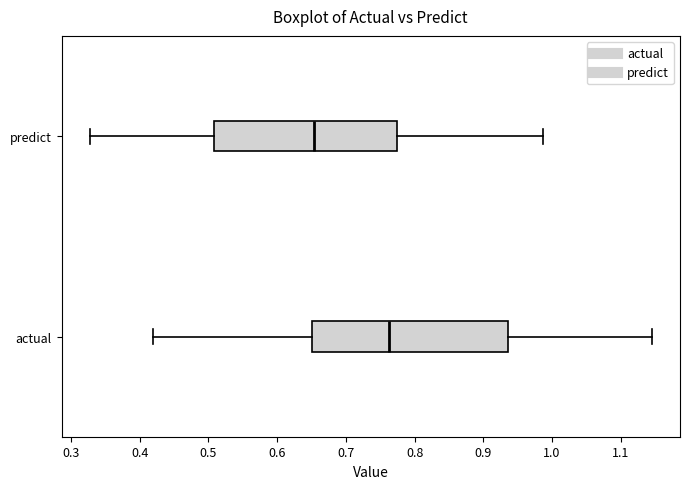

Which box is the widest, from its left edge to its right edge?

actual